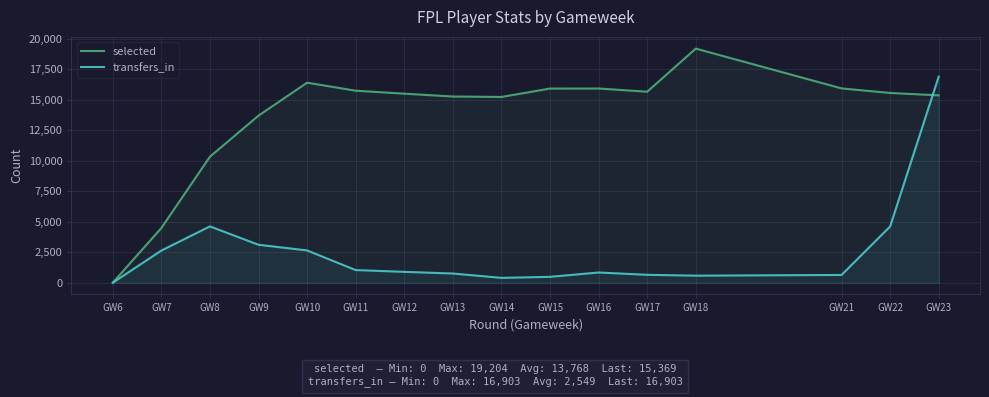

List the series in order of their overall mean, lowest first.

transfers_in, selected